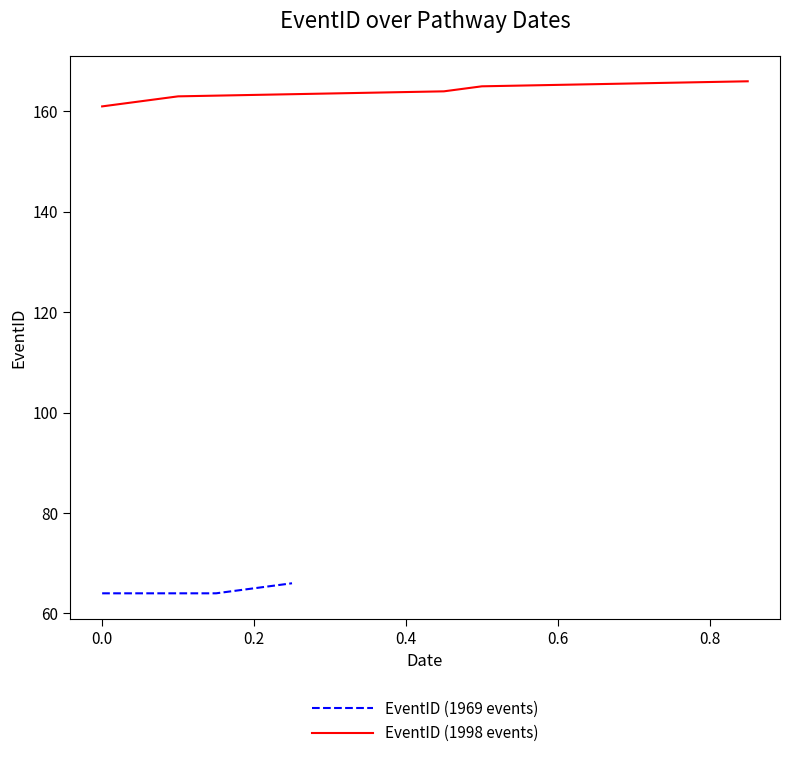

True or false: EventID (1969 events) and EventID (1998 events) cross at least once.

False